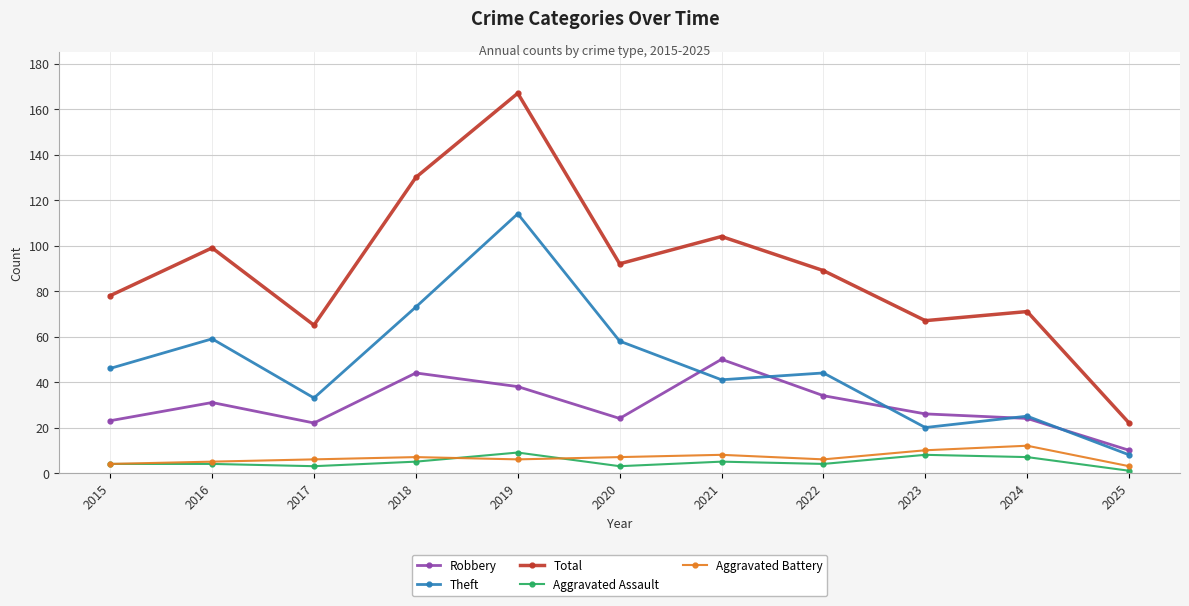

What is the value of the Theft point at the 6th from the left?

58